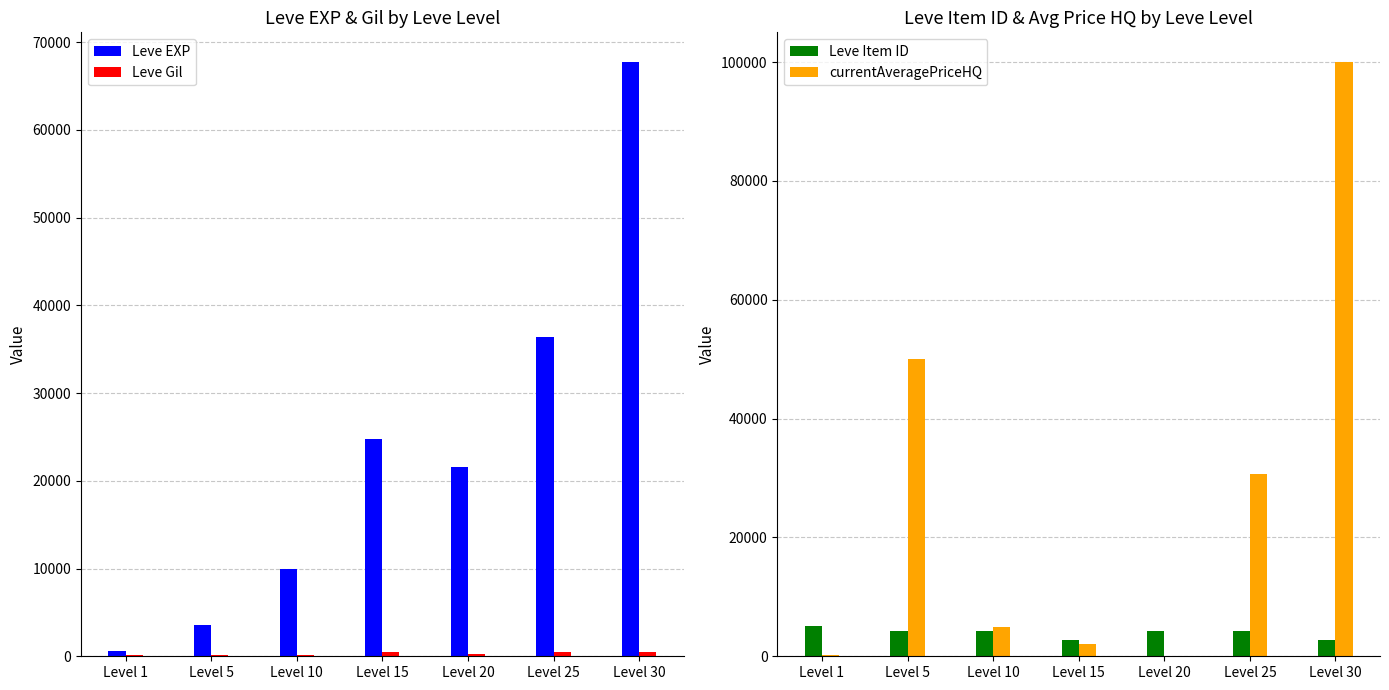

True or false: currentAveragePriceHQ has a value of 0.0 at Level 20.

True